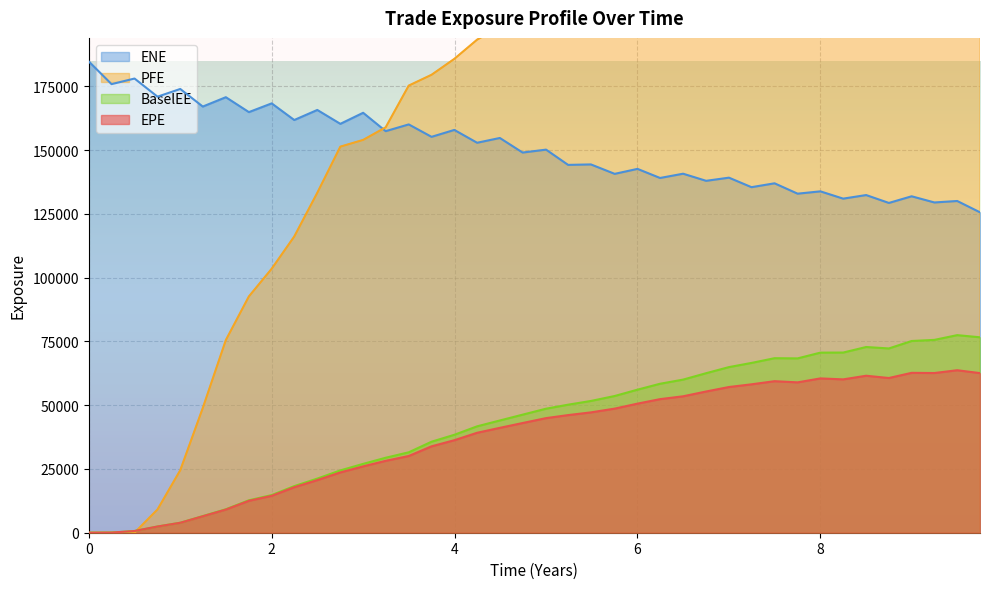

True or false: ENE and BaselEE intersect in this chart.

False